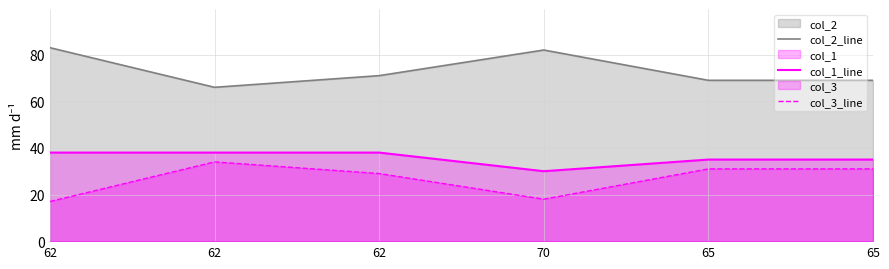

True or false: col_2_line and col_3_line cross at least once.

False